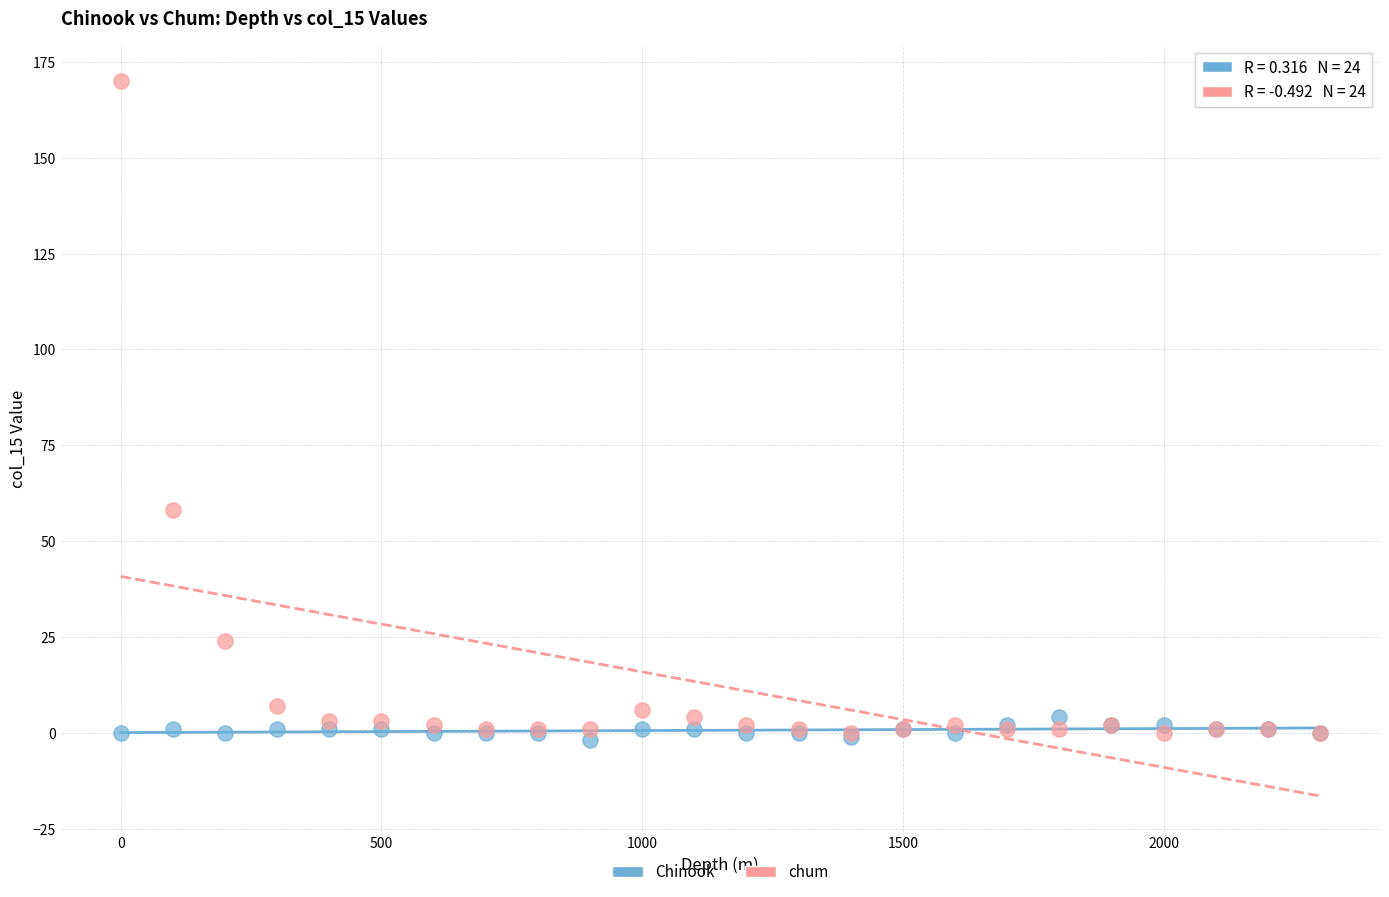

Which series contains the highest Y value?

chum